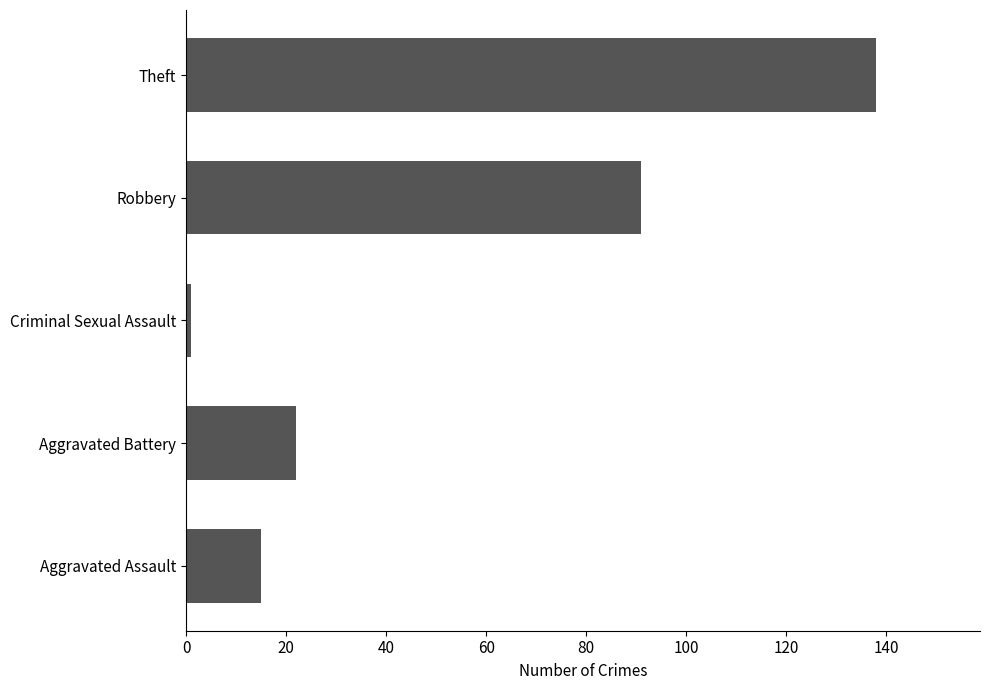

Does the chart contain any negative values?

No